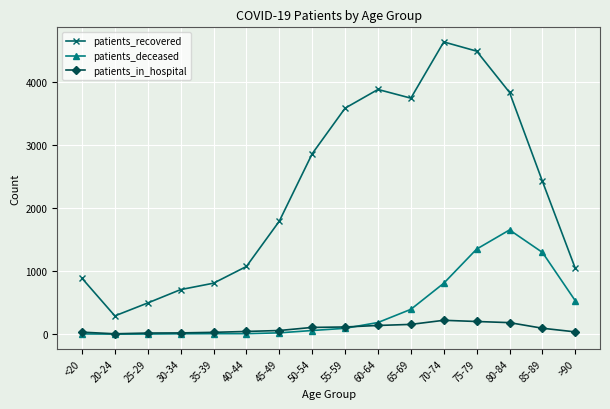

Rank the series at >90 from highest to lowest value.

patients_recovered, patients_deceased, patients_in_hospital